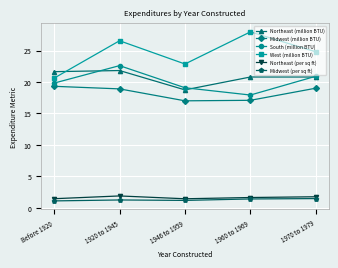

What is the highest value of the South (million BTU) series?

22.6